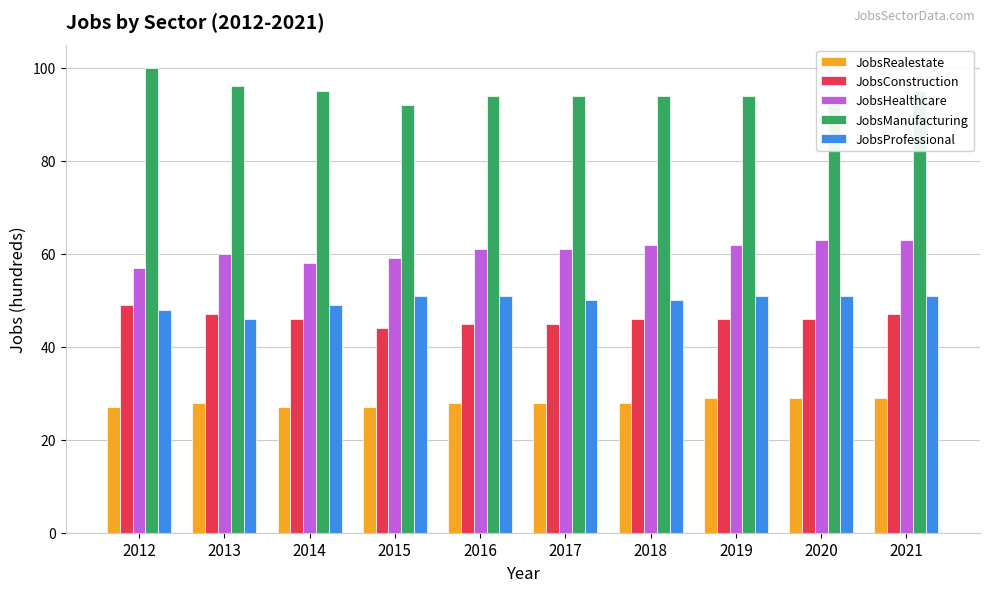

How many groups of bars are there?

10